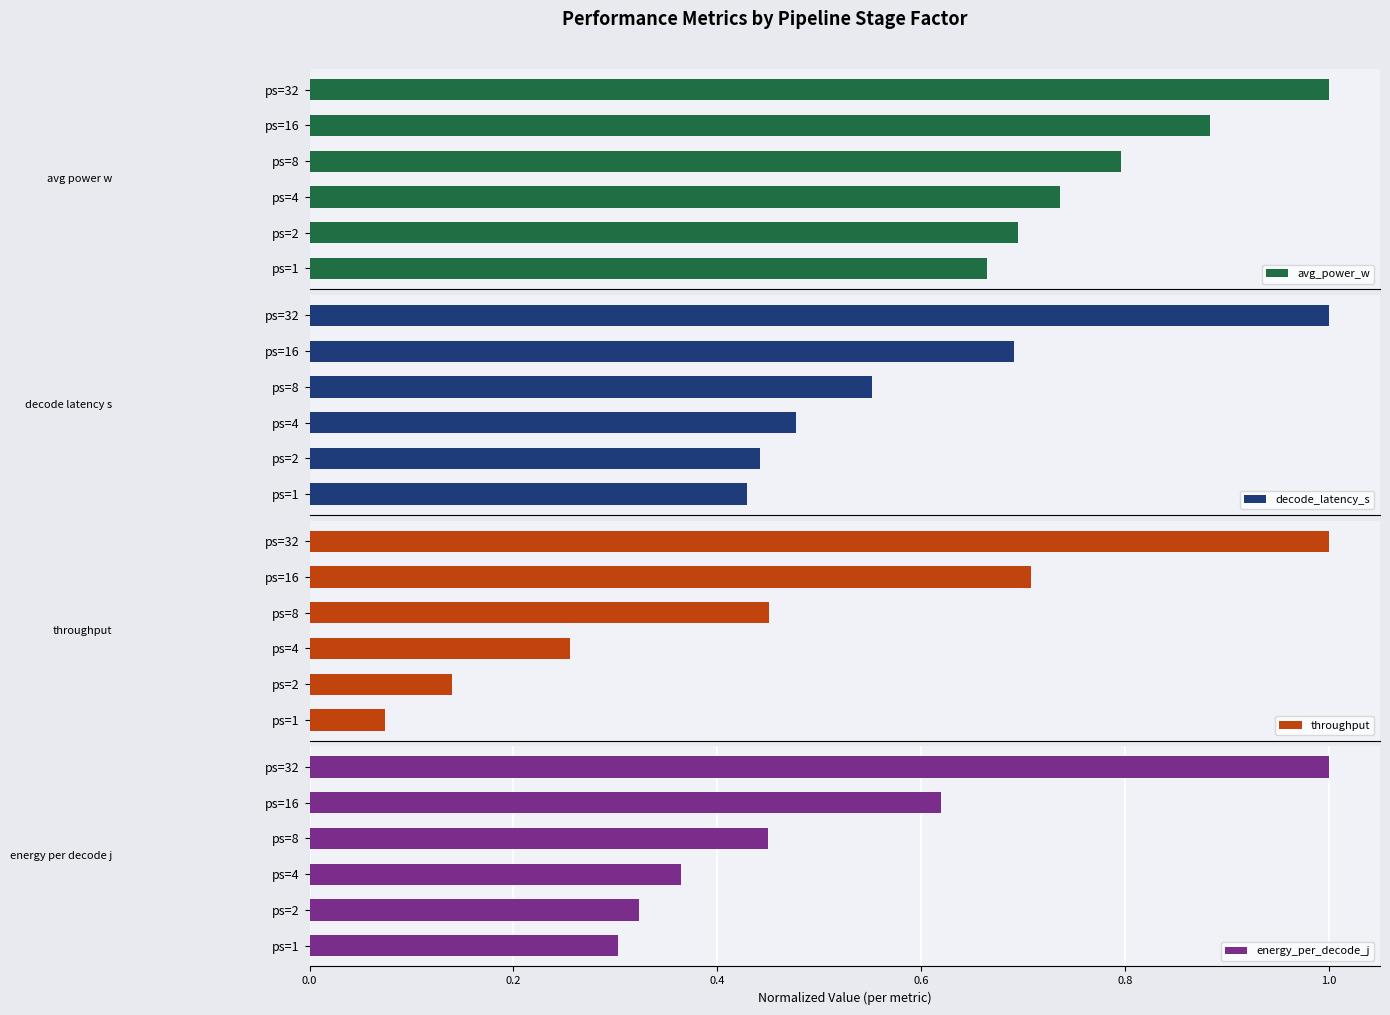

The energy_per_decode_j series shows 0.8 at ps=8. True or false?

False